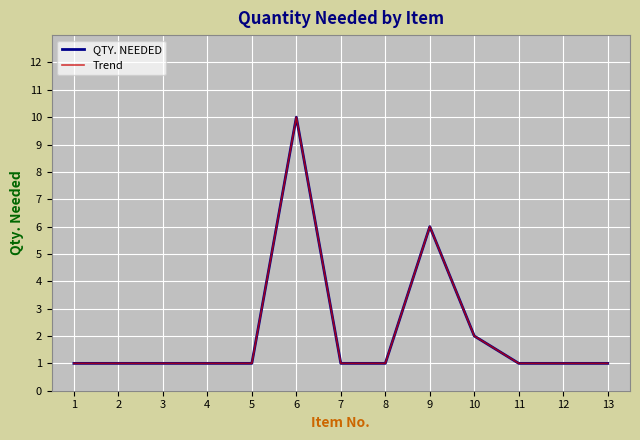

The QTY. NEEDED series shows 1 at 11. True or false?

True